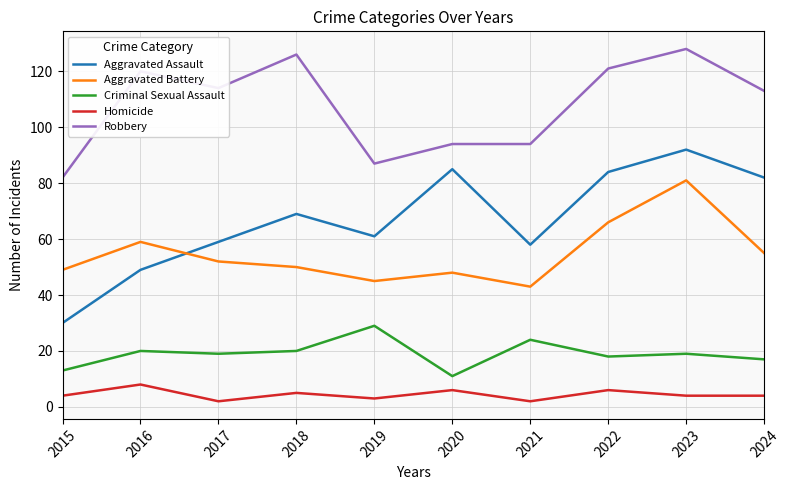

True or false: Aggravated Assault has more than 2 points higher than both neighbors.

True